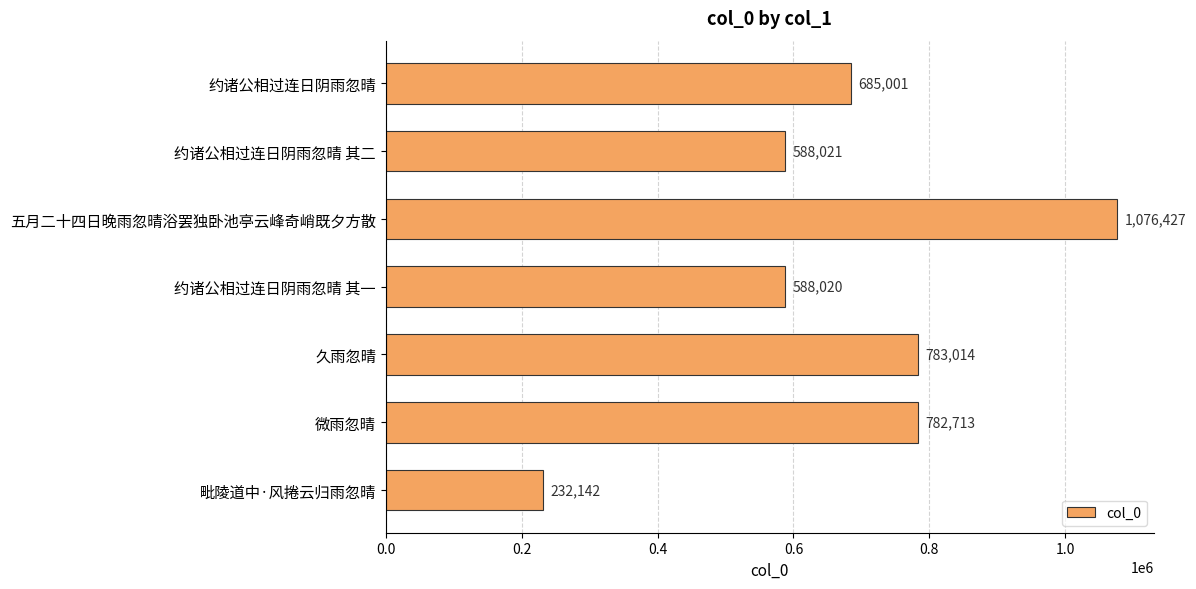

Is it true that the value at 约诸公相过连日阴雨忽晴 其二 is 588021?

True